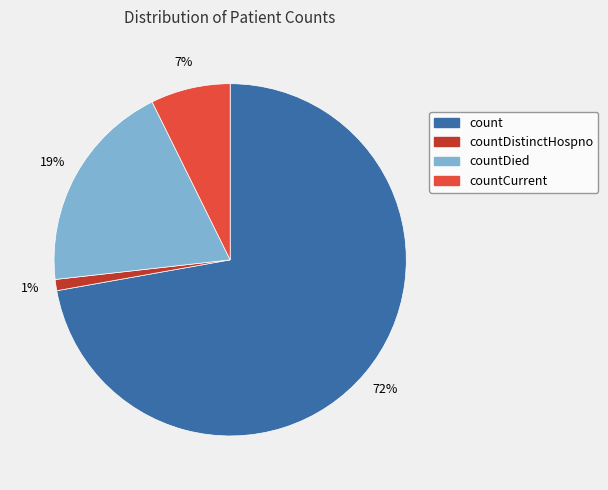

To the nearest percent, what percentage of the pie is countDied?

19%